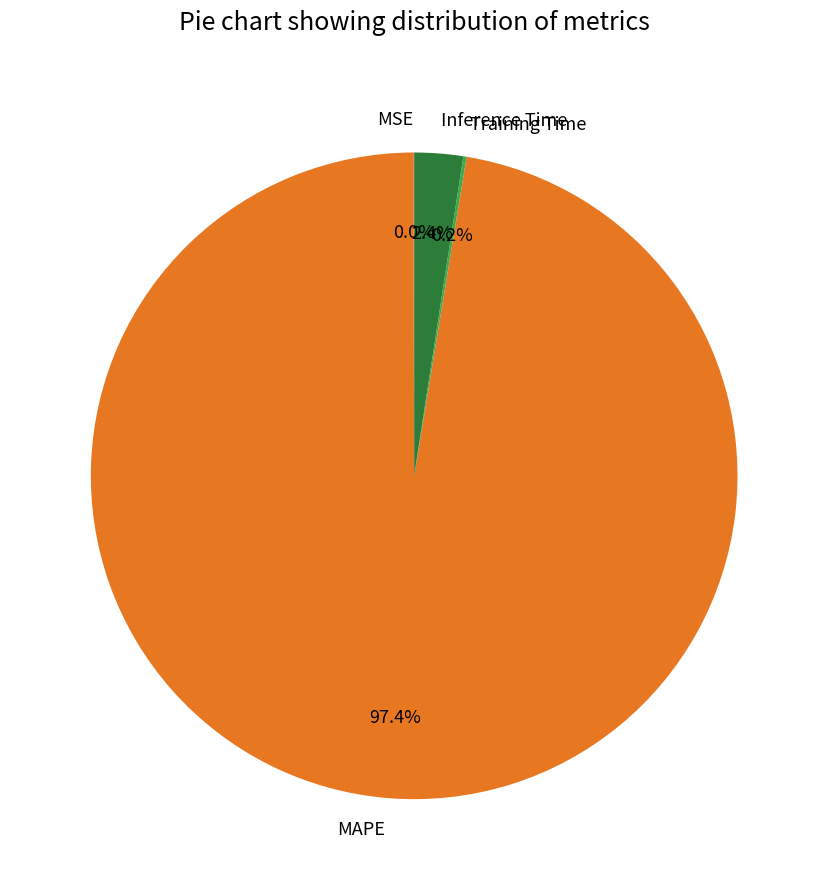

What percentage is NOT represented by Inference Time?

97.6%